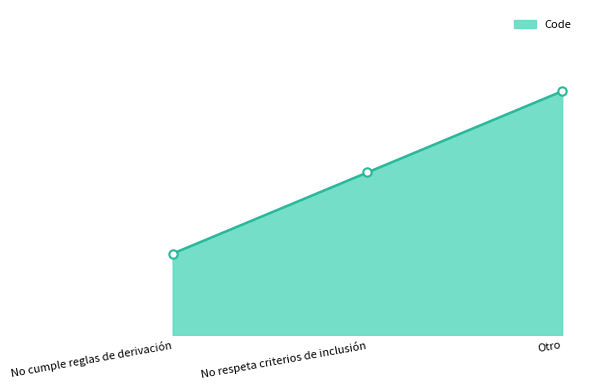

Is this an area chart (filled region under the line)?

Yes